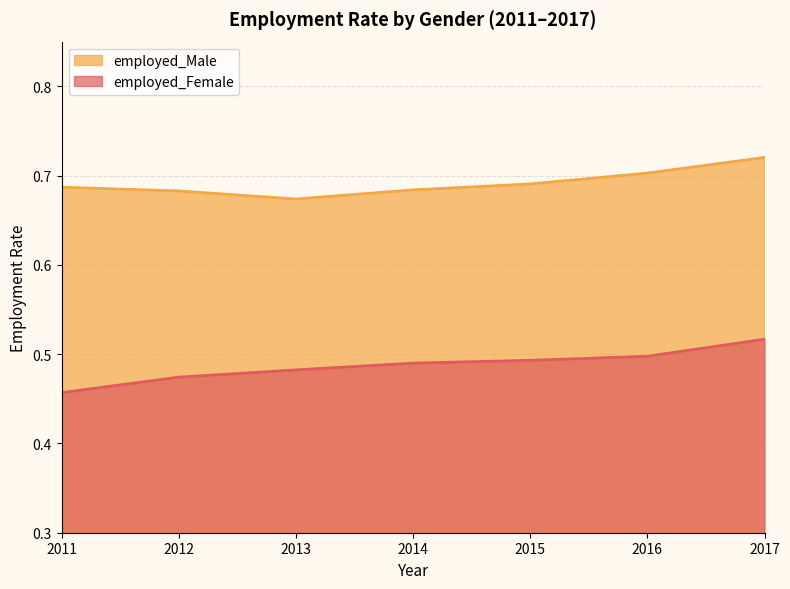

What are all the series names shown in the legend?

employed_Female, employed_Male